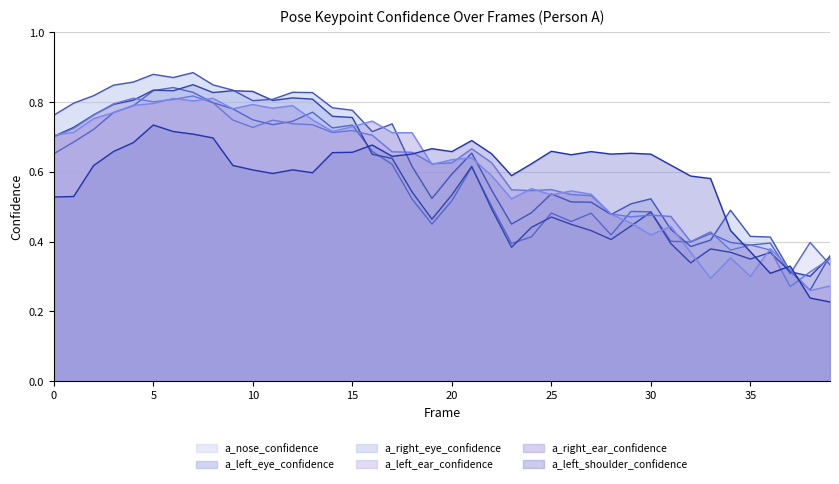

Is the value of a_left_shoulder_confidence at 28 greater than the value of a_right_ear_confidence at 18?

No